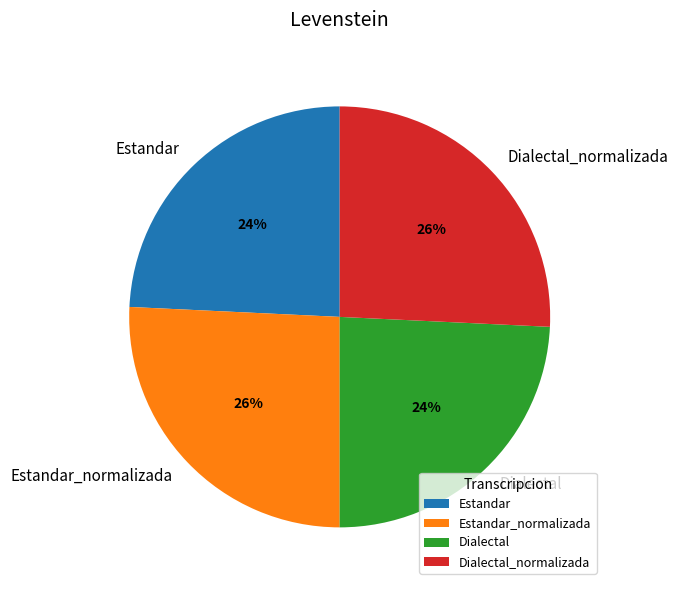

To the nearest percent, what is the difference between the largest and smallest slice percentages?

2%